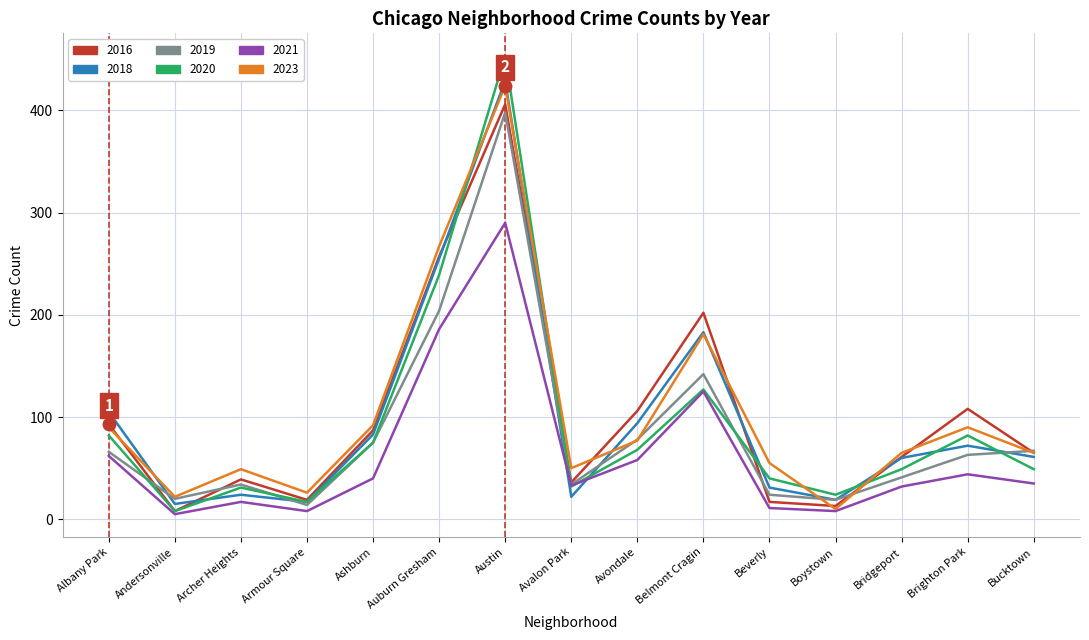

At which label does 2023 reach its peak?

Austin